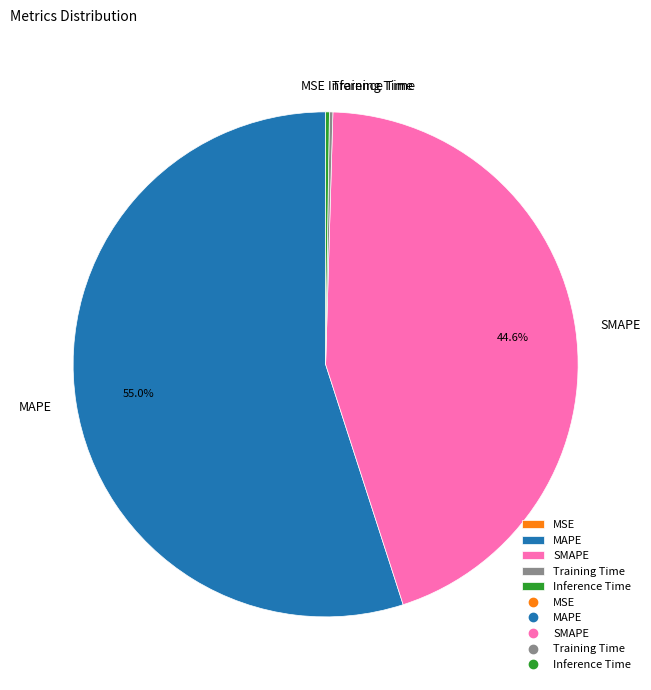

Is there any slice that represents more than half of the pie?

Yes